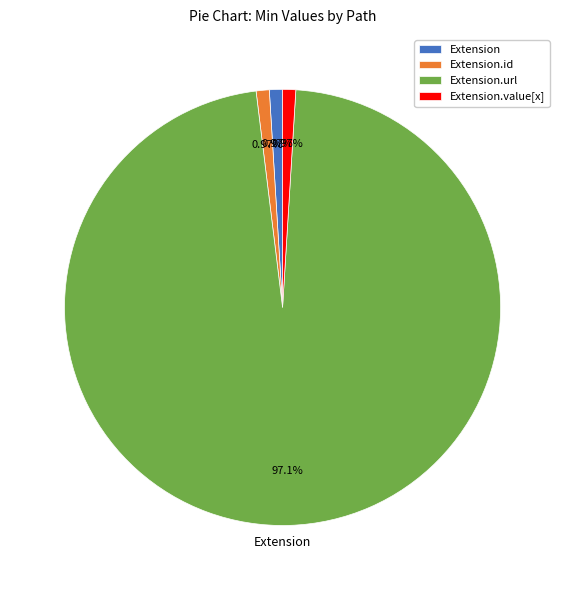

The Extension.id slice represents 13% of the pie. True or false?

False